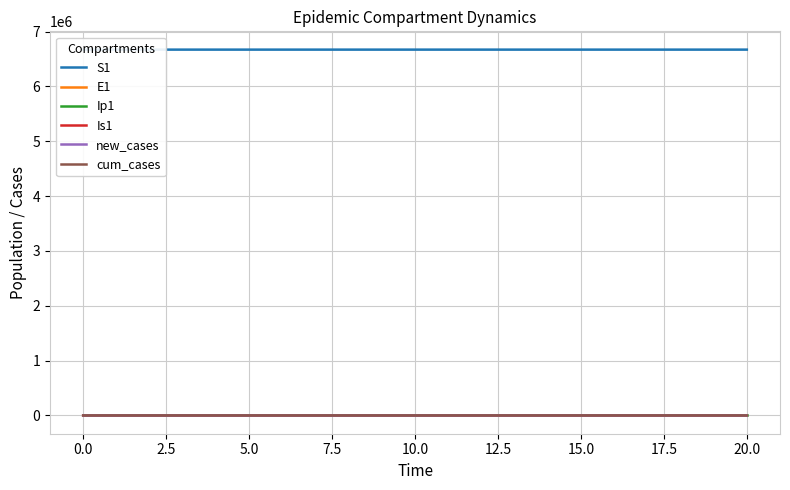

Reading left to right, extract all data points from this chart.

S1: 6671082.0	6671081.6	6671081.3	6671081.0	6671080.5	6671080.0	6671079.4	6671078.6	6671077.7	6671076.5	6671075.0	6671073.2	6671071.0	6671068.3	6671065.0	6671060.8	6671055.7	6671049.3	6671041.5	6671031.9	6671020.0
E1: 0.0	0.3	0.5	0.7	0.9	1.1	1.4	1.8	2.2	2.7	3.3	4.1	5.1	6.2	7.7	9.5	11.8	14.5	17.9	22.1	27.3
Ip1: 0.0	0.0	0.1	0.1	0.1	0.2	0.2	0.3	0.3	0.4	0.5	0.6	0.8	1.0	1.2	1.5	1.8	2.3	2.8	3.4	4.3
Is1: 1.0	0.8	0.7	0.6	0.6	0.6	0.7	0.8	0.9	1.0	1.3	1.5	1.9	2.3	2.8	3.4	4.2	5.2	6.5	8.0	9.8
new_cases: 0.0	0.1	0.2	0.3	0.4	0.5	0.6	0.8	1.0	1.2	1.5	1.8	2.3	2.8	3.5	4.3	5.3	6.5	8.0	9.9	12.2
cum_cases: 0.0	0.1	0.3	0.6	1.0	1.5	2.1	2.9	3.9	5.1	6.6	8.4	10.7	13.5	16.9	21.2	26.4	32.9	41.0	50.9	63.1